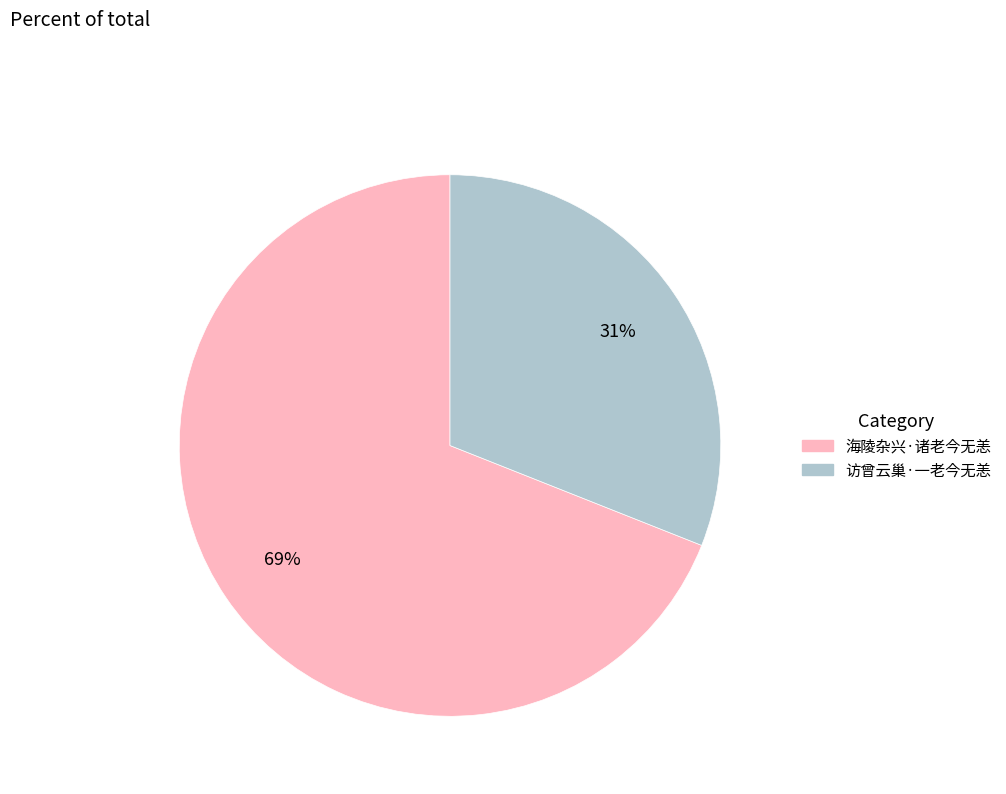

Does 海陵杂兴·诸老今无恙 represent more than half of the total?

Yes